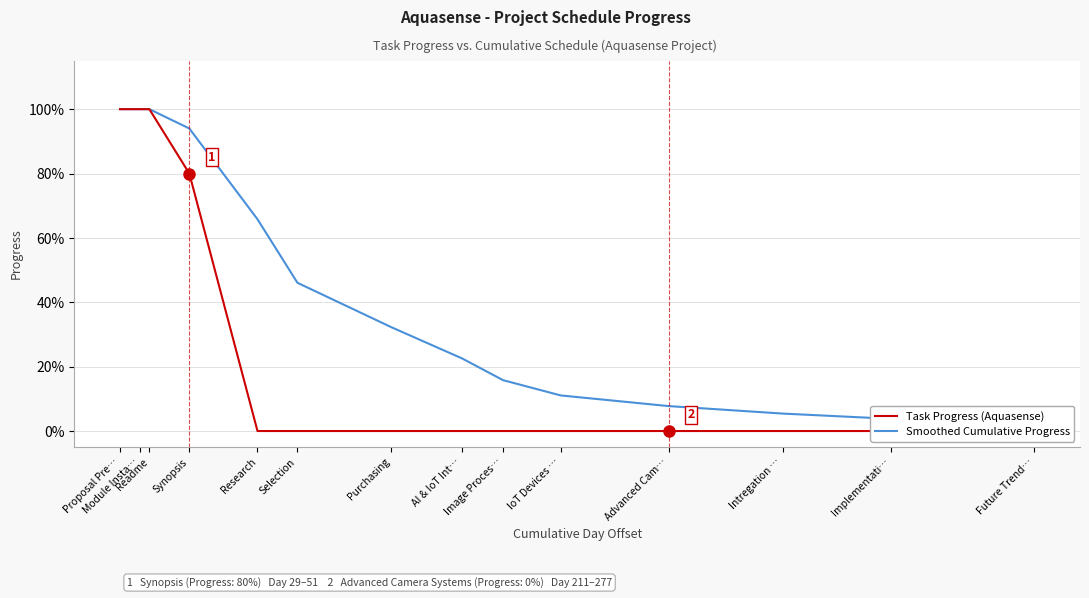

The value of Smoothed Cumulative Progress at Purchasing is 0.3. True or false?

True